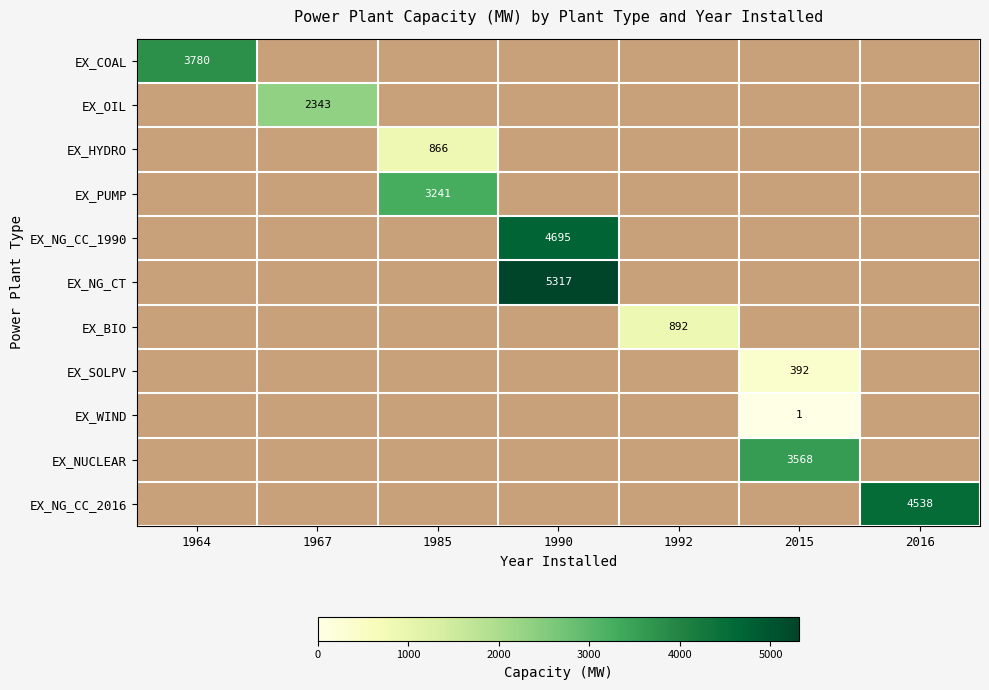

The EX_SOLPV series shows 274 at 2015. True or false?

False